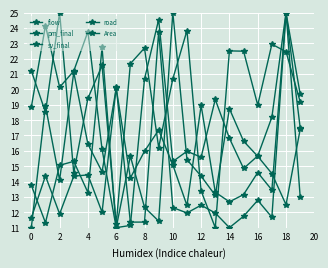

How many data points does each series have?

20